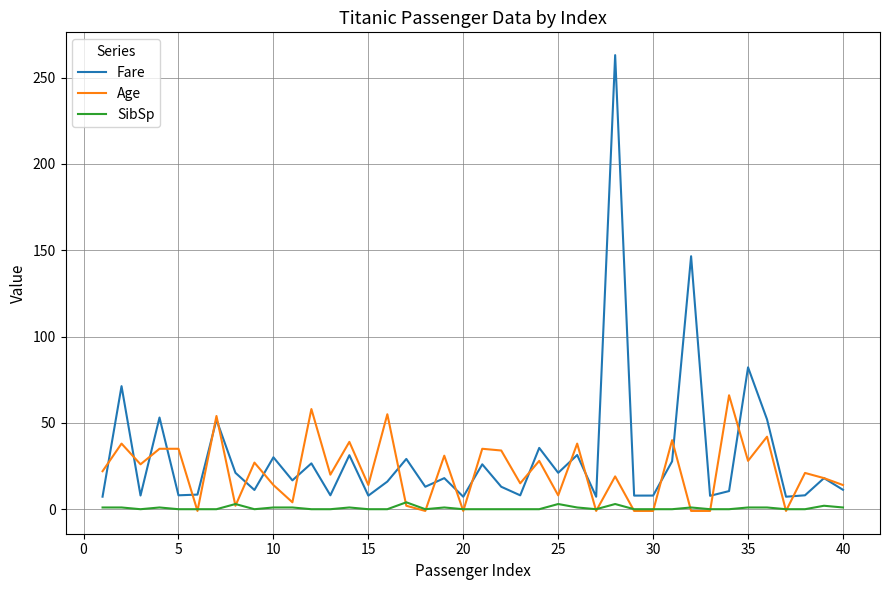

What are all the series names shown in the legend?

Fare, Age, SibSp